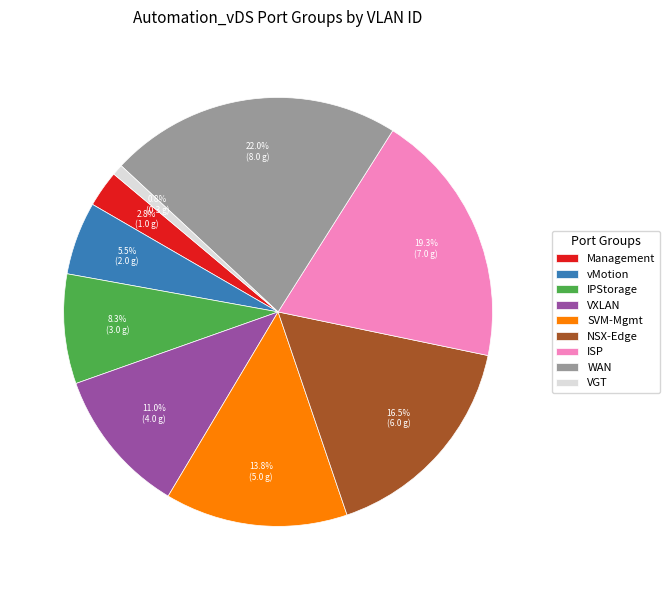

Count the number of slices in the pie.

9